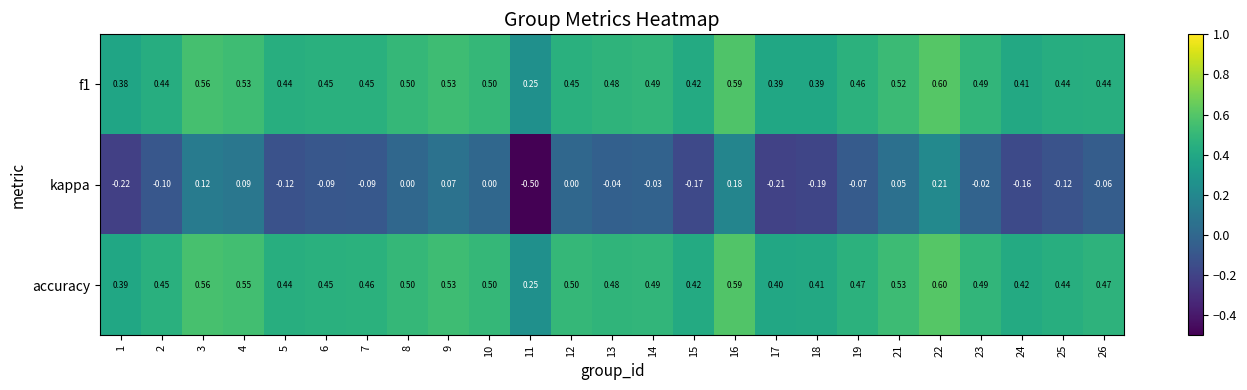

How many series are shown in this chart?

3